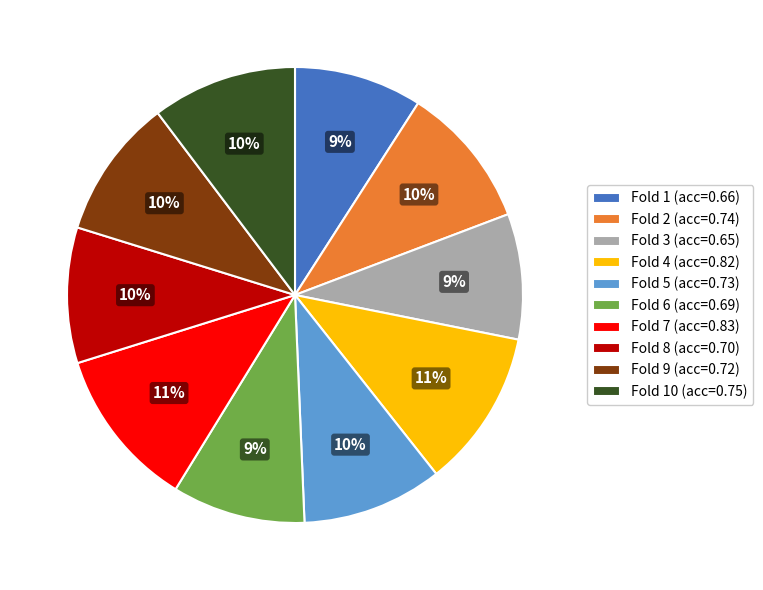

Combined, do Fold 4 (acc=0.82) and Fold 5 (acc=0.73) account for over 50%?

No